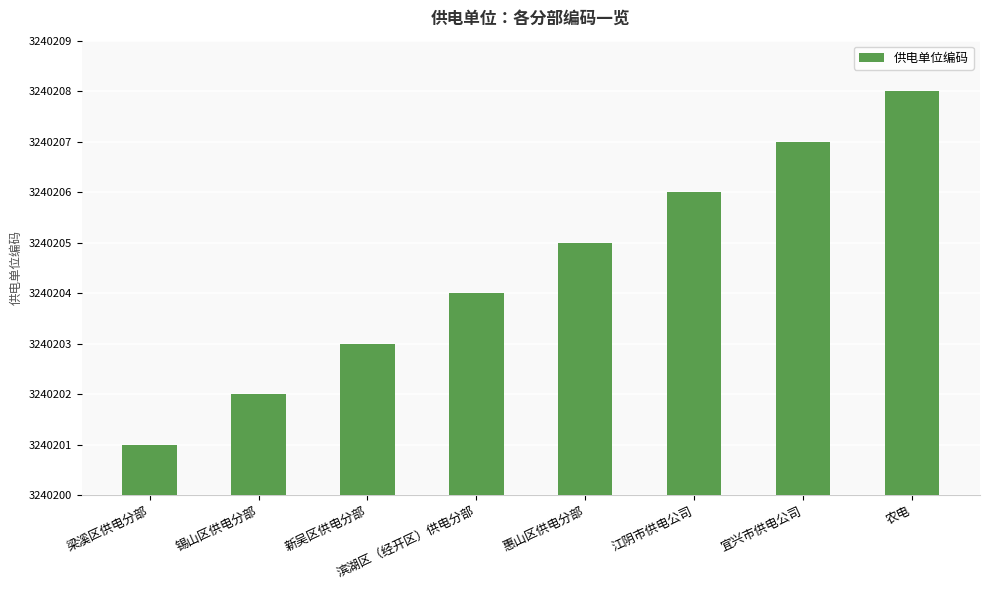

What is the change in value from 惠山区供电分部 to 宜兴市供电公司?

+2